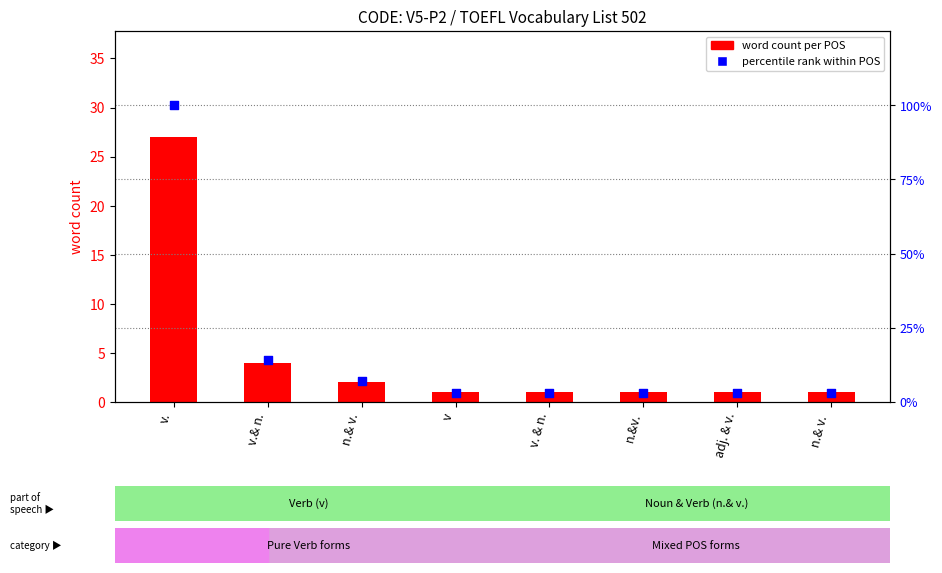

Which series reaches the minimum Y coordinate?

word count per POS